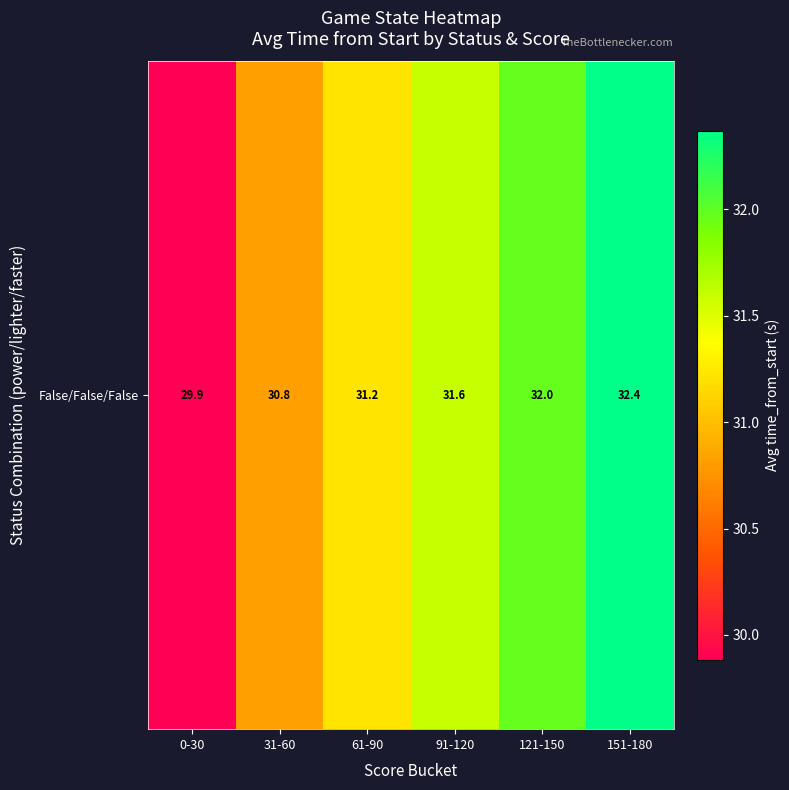

List the labels in order of value, smallest first.

0-30, 31-60, 61-90, 91-120, 121-150, 151-180